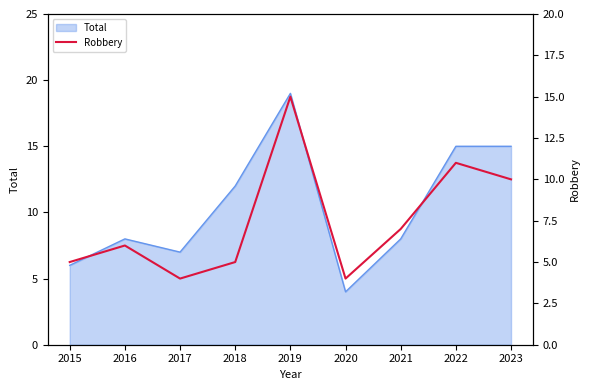

Which category has the lowest value in the Total series?

2020